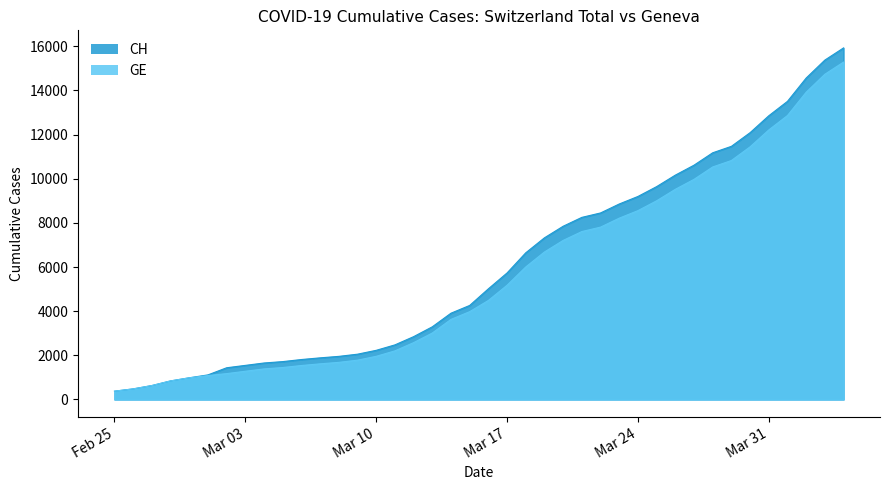

How many lines are shown in the chart?

2